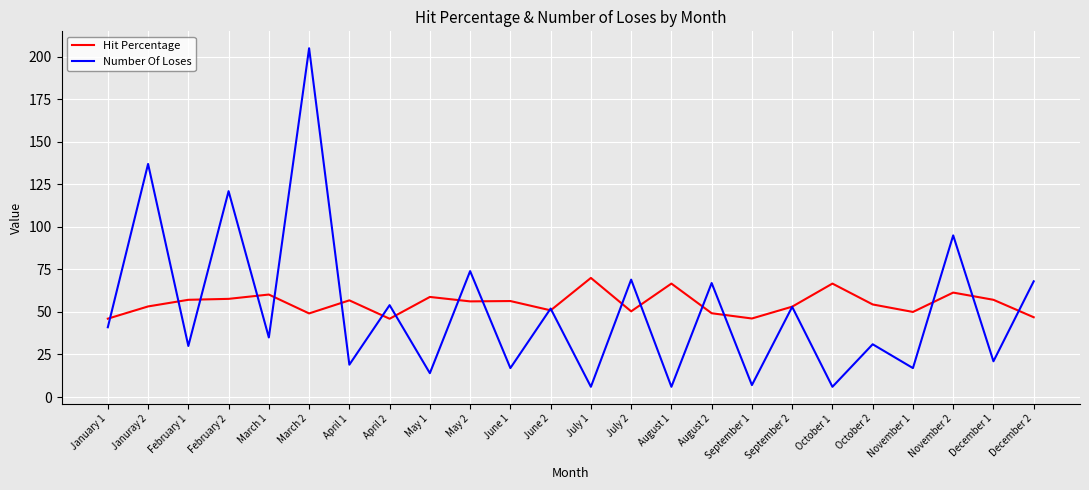

Where is Number Of Loses nearest to the value 105?

November 2